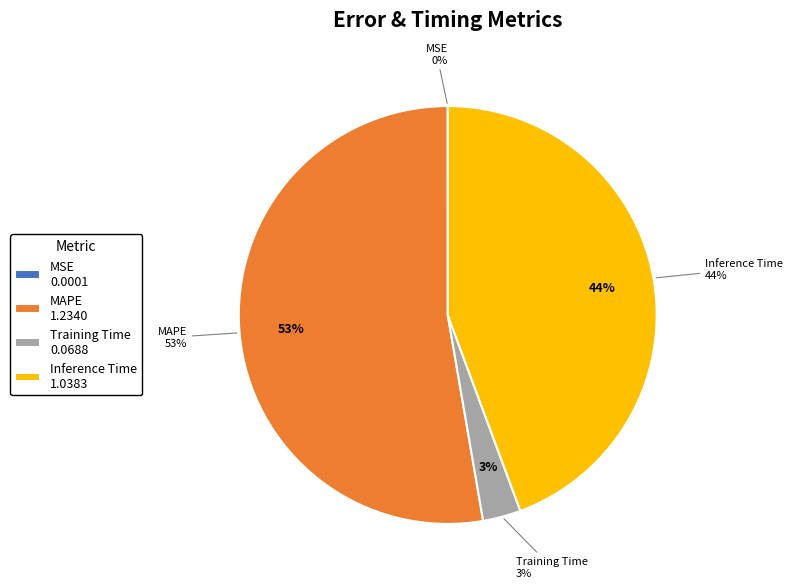

What portion of the pie excludes MAPE?

47.3%